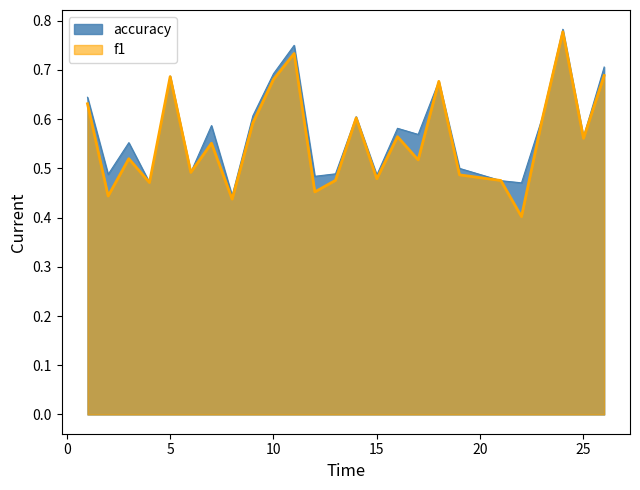

At which category is the sum across all series the highest?

24